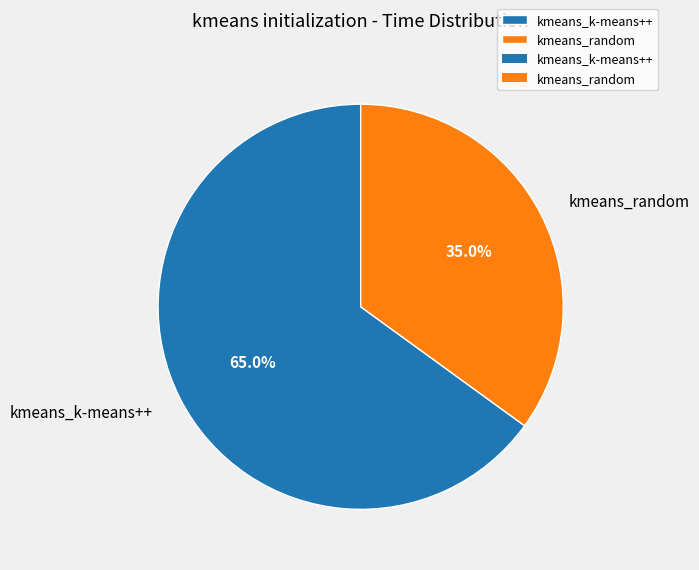

What is the smallest slice in the pie chart?

kmeans_random